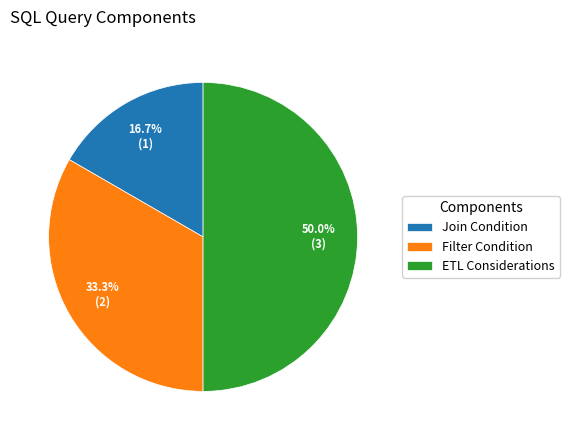

Which slice is the largest?

ETL Considerations